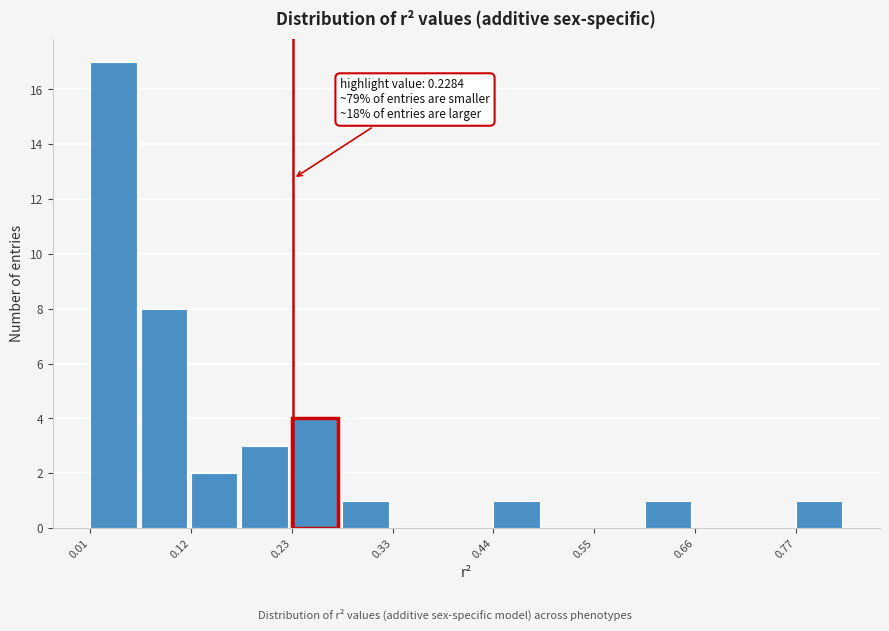

Around what value on the x-axis is the tallest bar? Give the approximate position of its centre, as read against the axis.

0.04